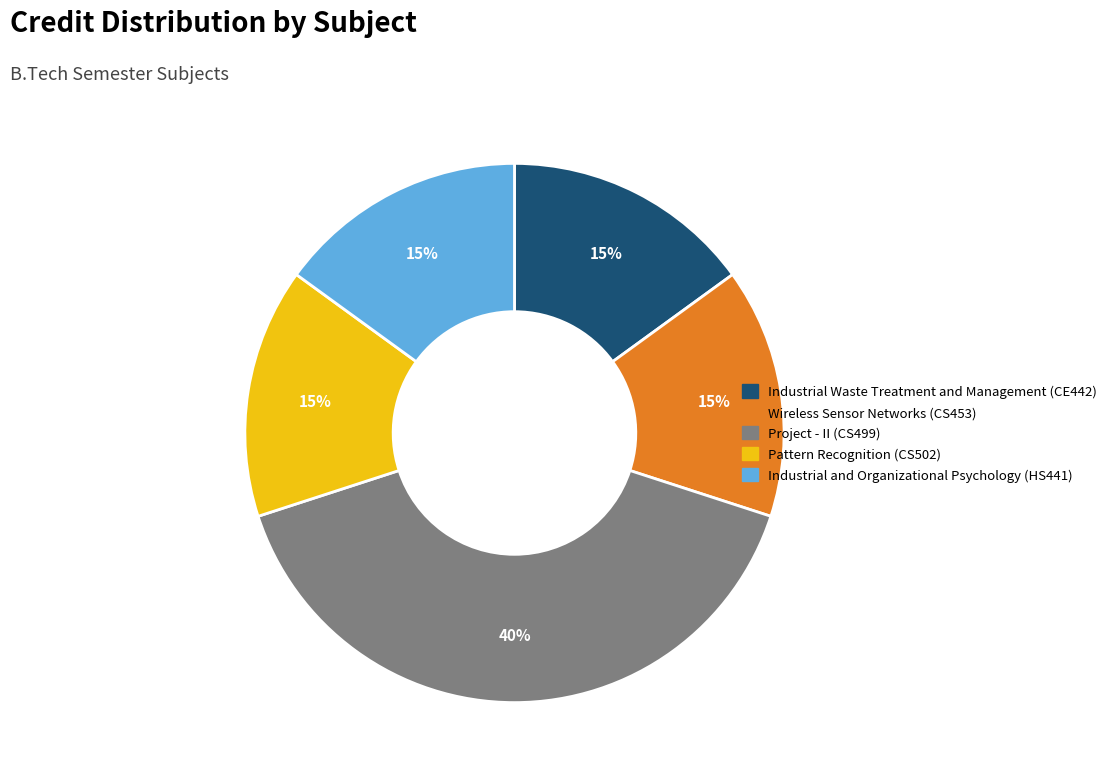

How many segments does this pie chart have?

5